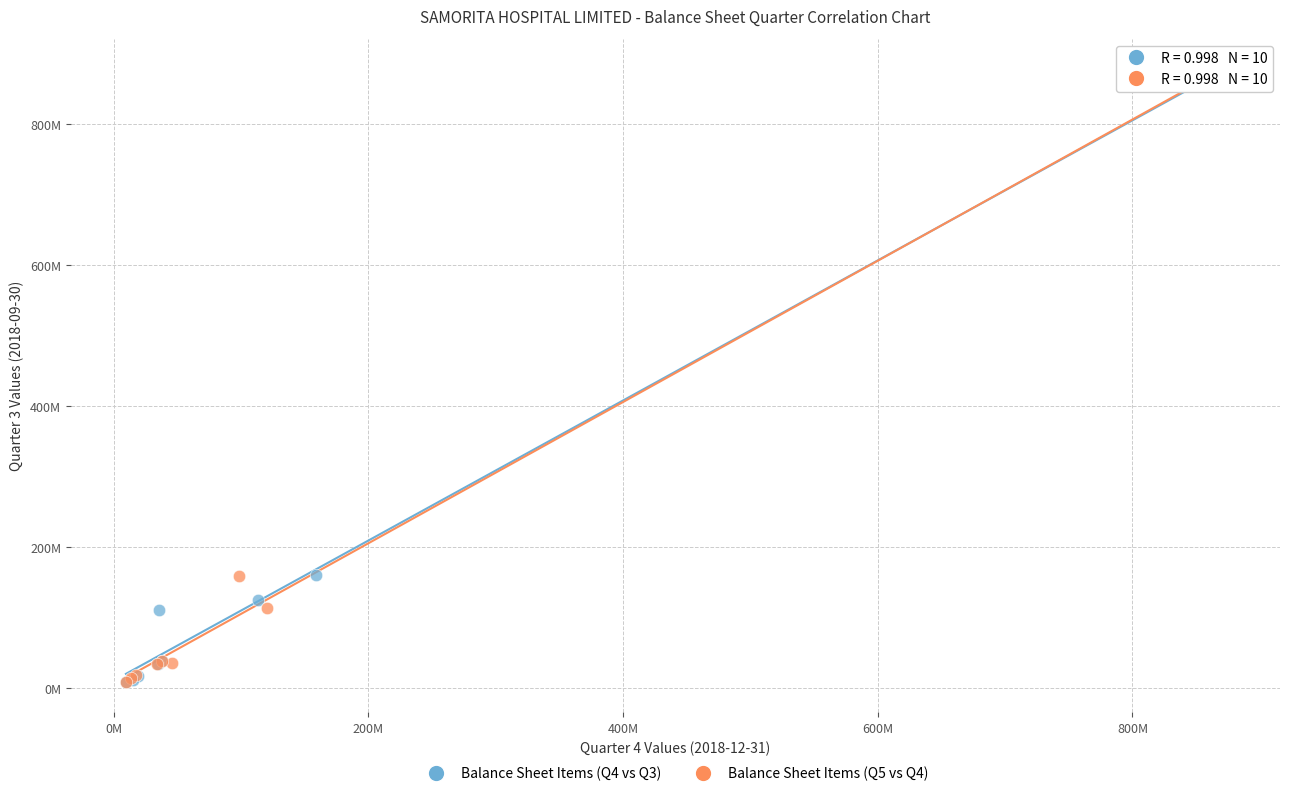

Which series has the widest spread of Y values?

Balance Sheet Items (Q4 vs Q3)